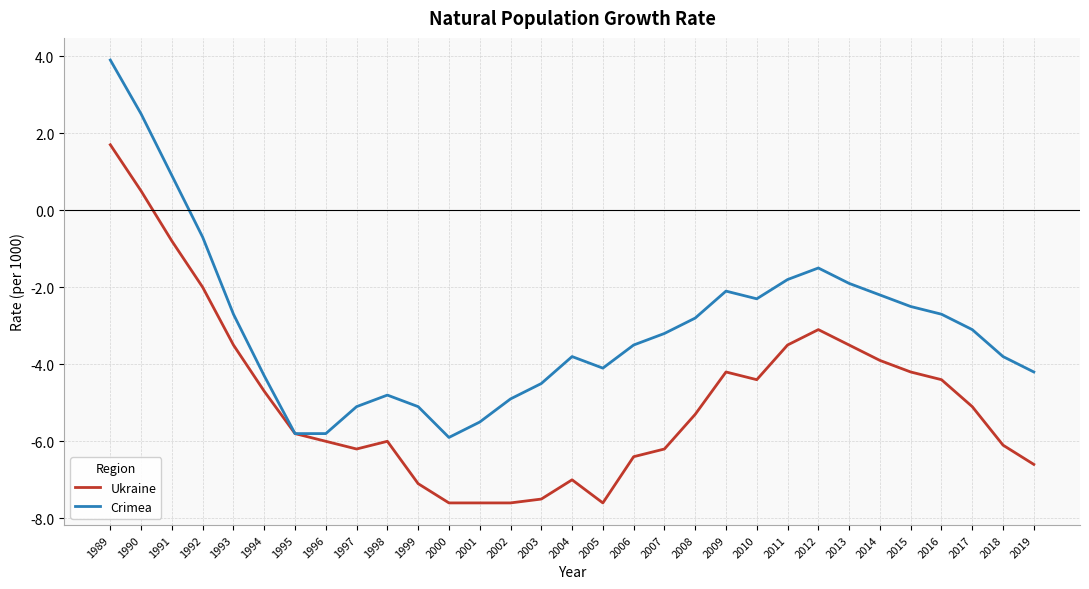

How many distinct data groups are displayed?

2